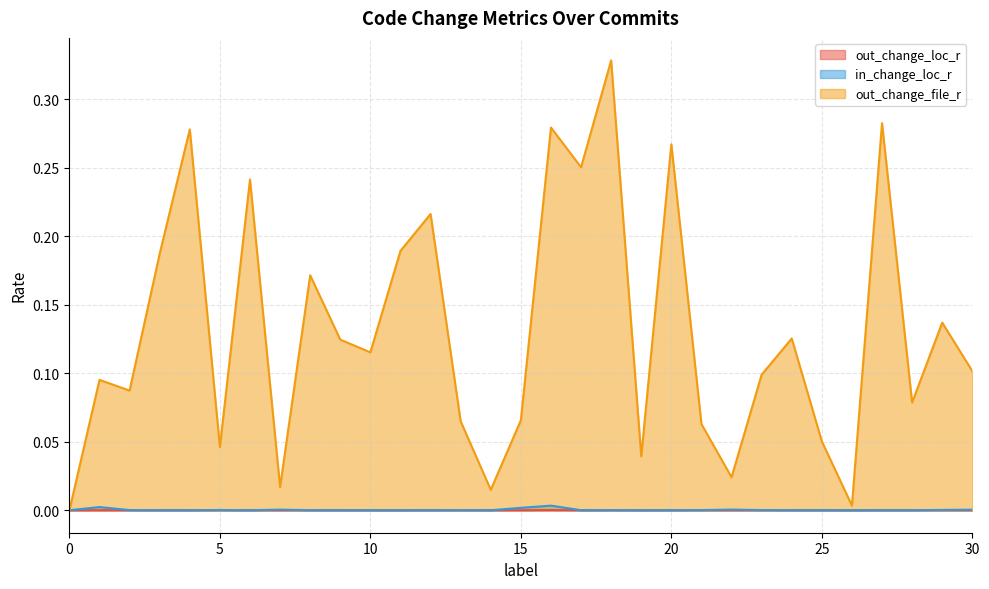

True or false: out_change_file_r and out_change_loc_r cross at least once.

False